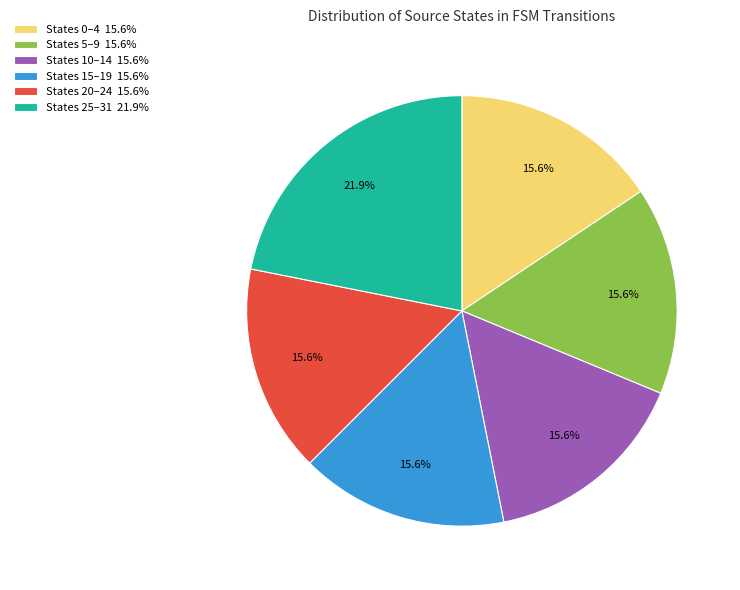

To the nearest percent, what is the difference between the largest and smallest slice percentages?

6%